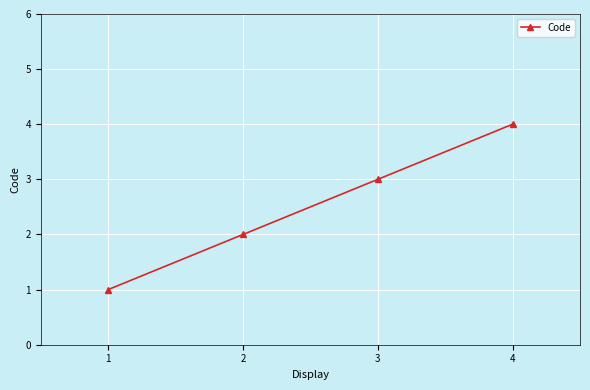

Count the values in the range 2 to 4.

3